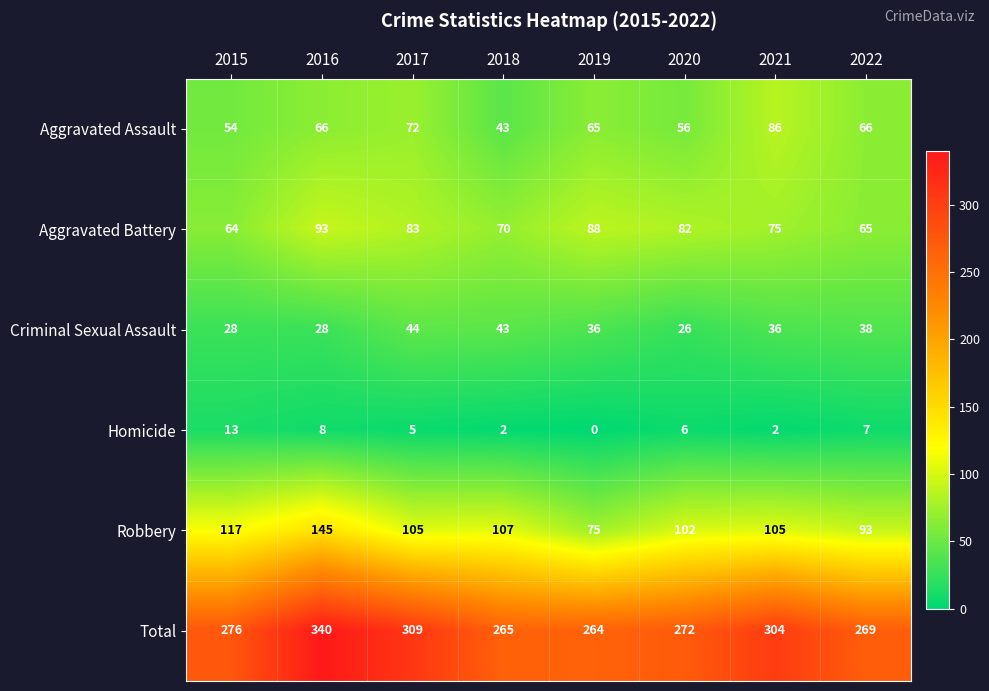

The Total series shows 272 at 2020. True or false?

True